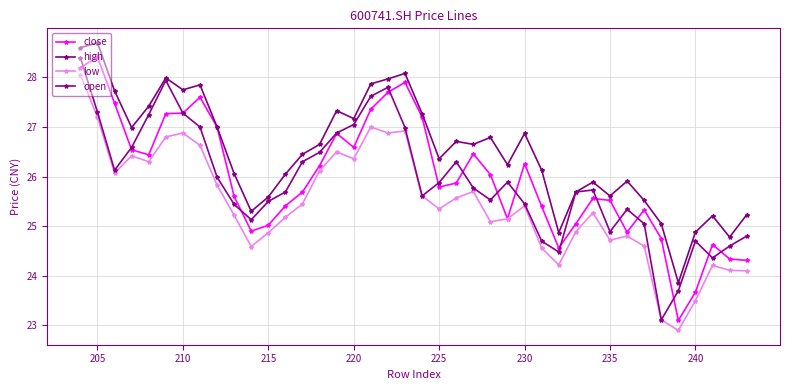

What is the total value across all series at 230?

104.0